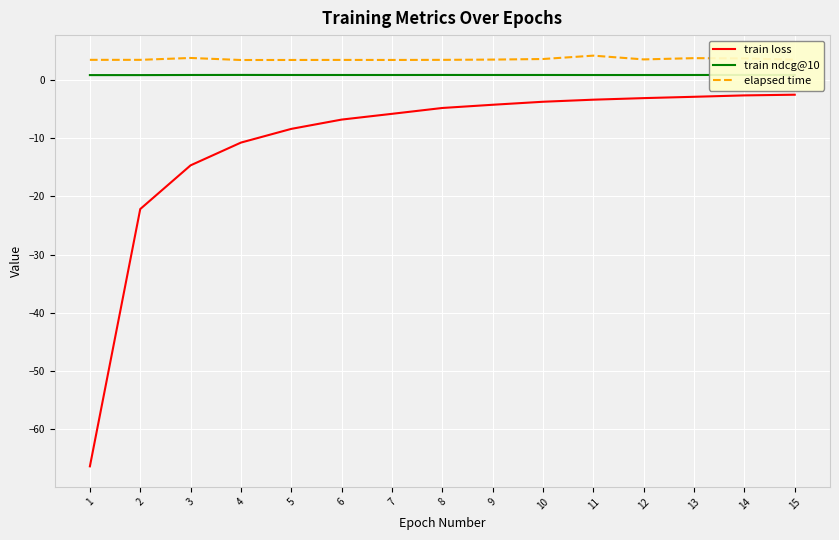

True or false: elapsed time and train loss cross at least once.

False